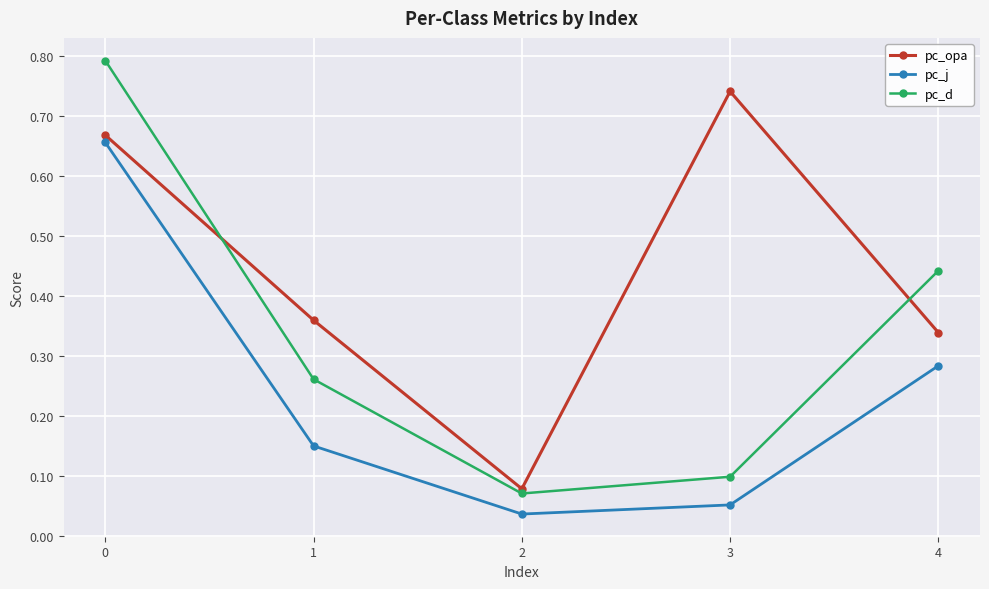

The value of pc_d at 3 is 0.1. True or false?

True